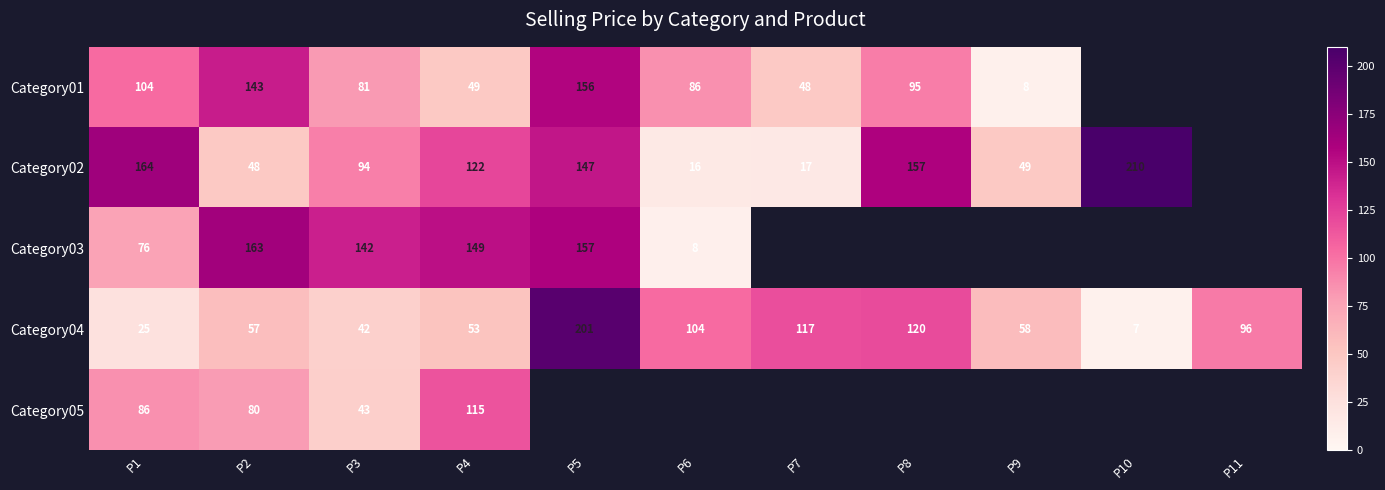

The Category02 series shows 156.8 at P8. True or false?

True